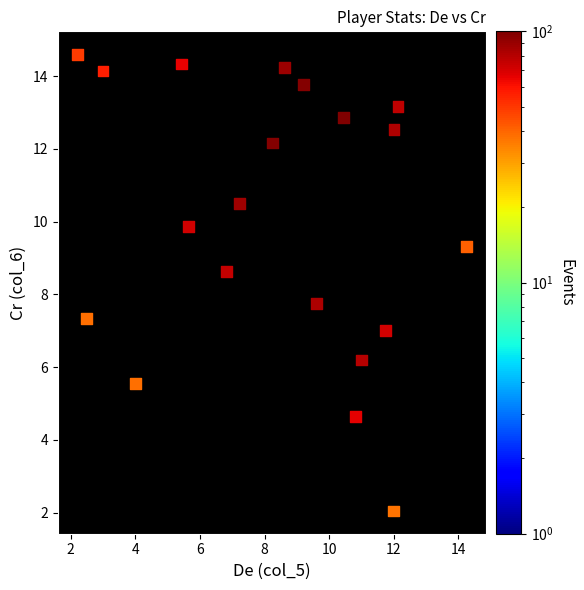

What is the range of X values (max minus min)?

12.1